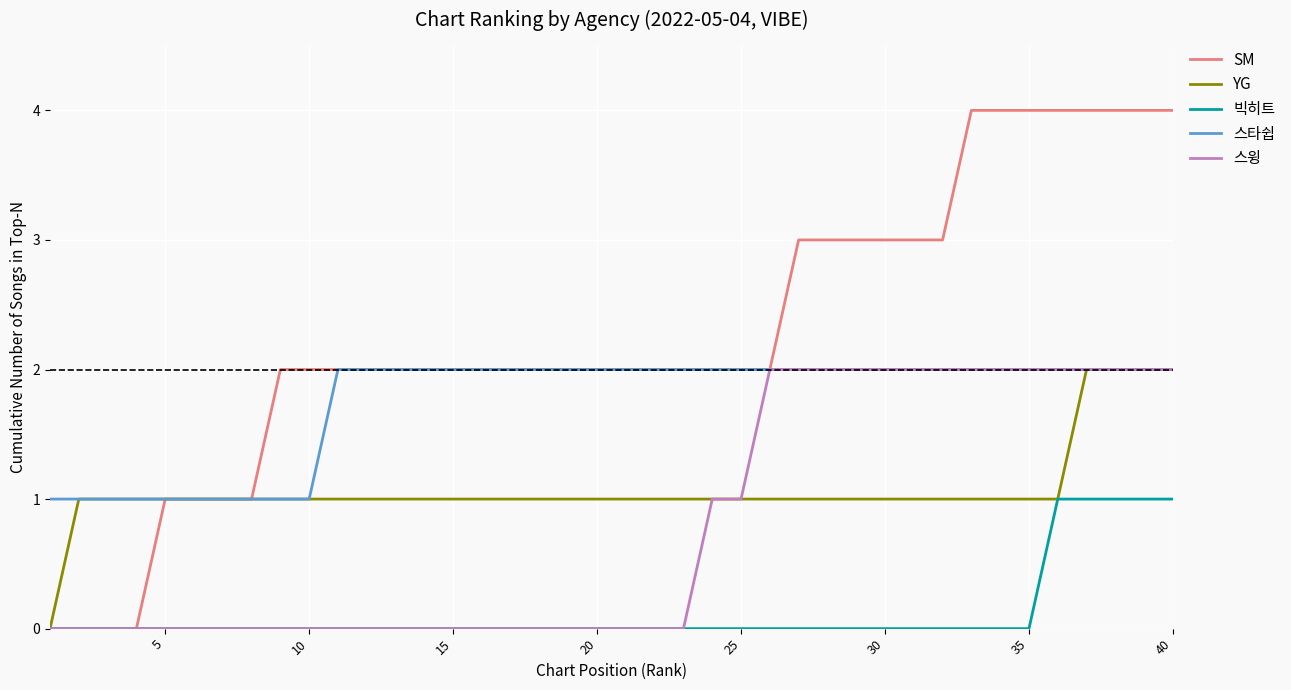

Which series has the largest total across all categories?

SM